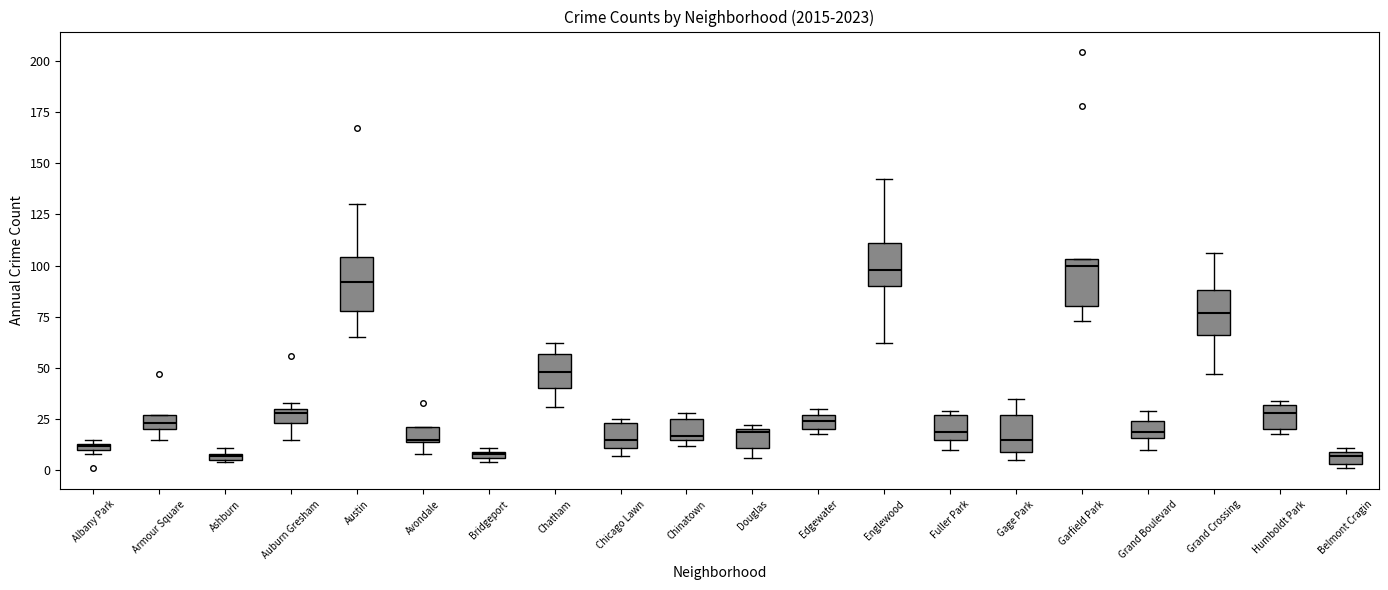

Where is the upper edge of the box for Grand Crossing on the y-axis? The values are not printed on the chart, so give them approximately, as read against the axis.

90